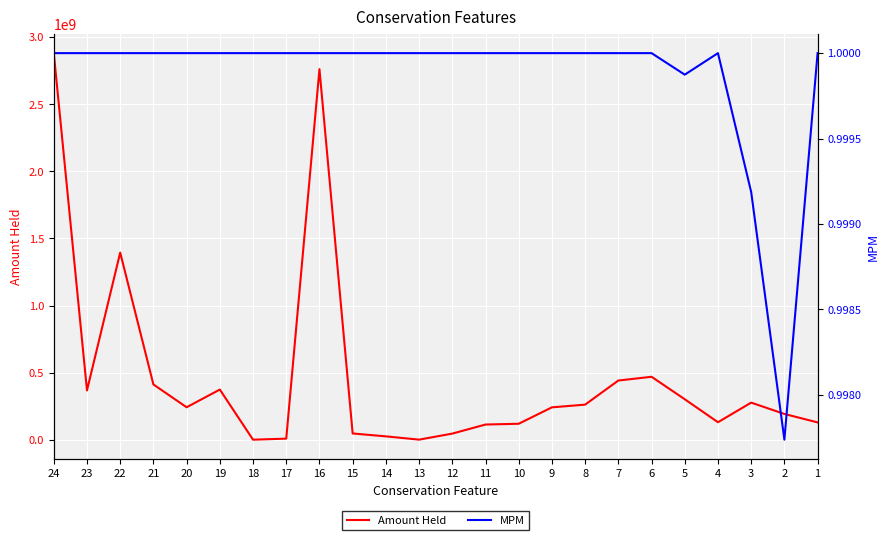

What is the sum of all Amount Held values?

11229023789.7